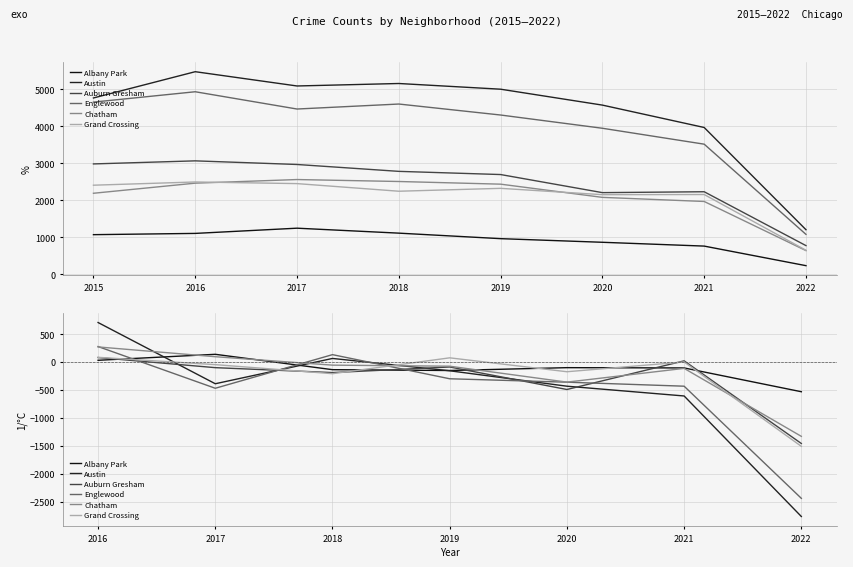

What is the value of the Auburn Gresham point at the 3rd from the left?

-186